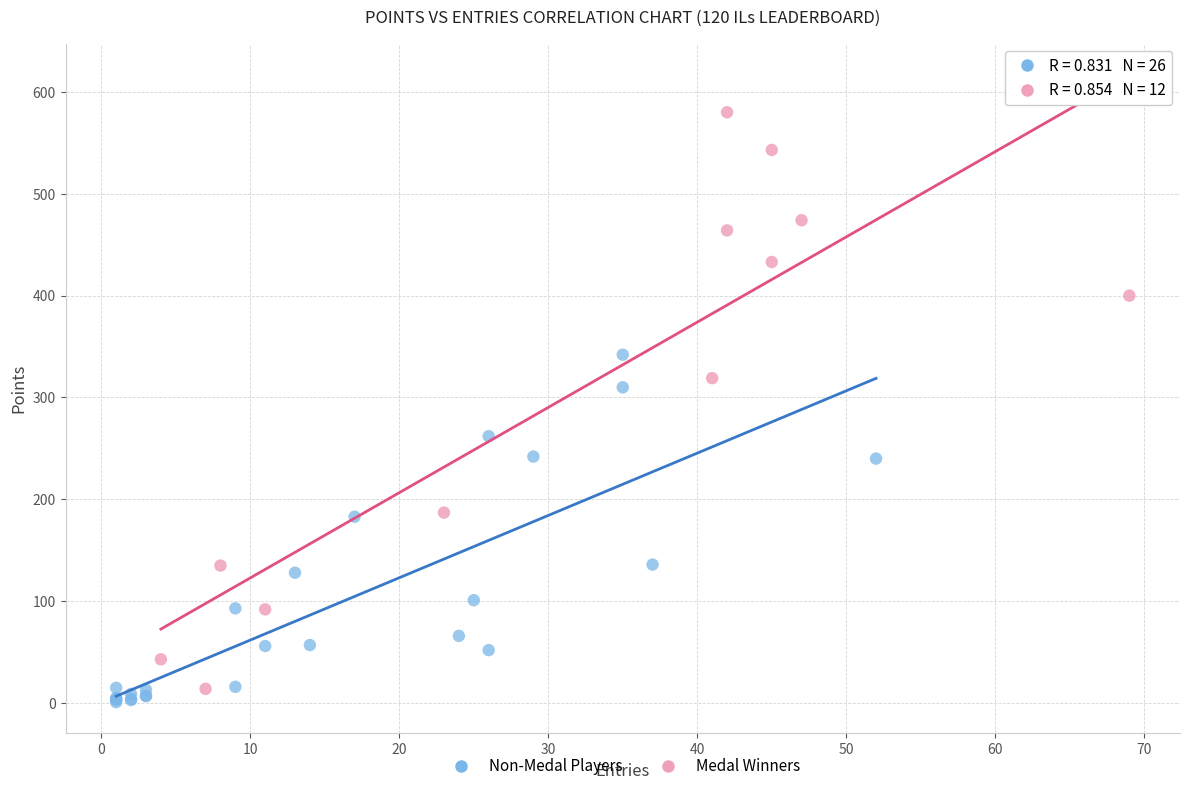

Which series contains the highest Y value?

Medal Winners